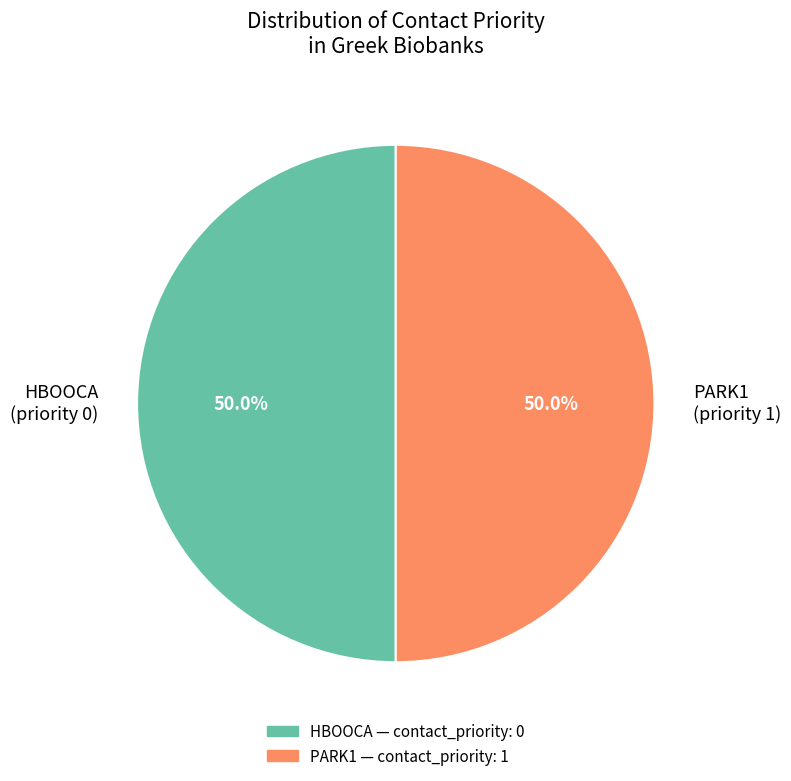

Is the sum of PARK1 (priority 1) and HBOOCA (priority 0) greater than half?

Yes